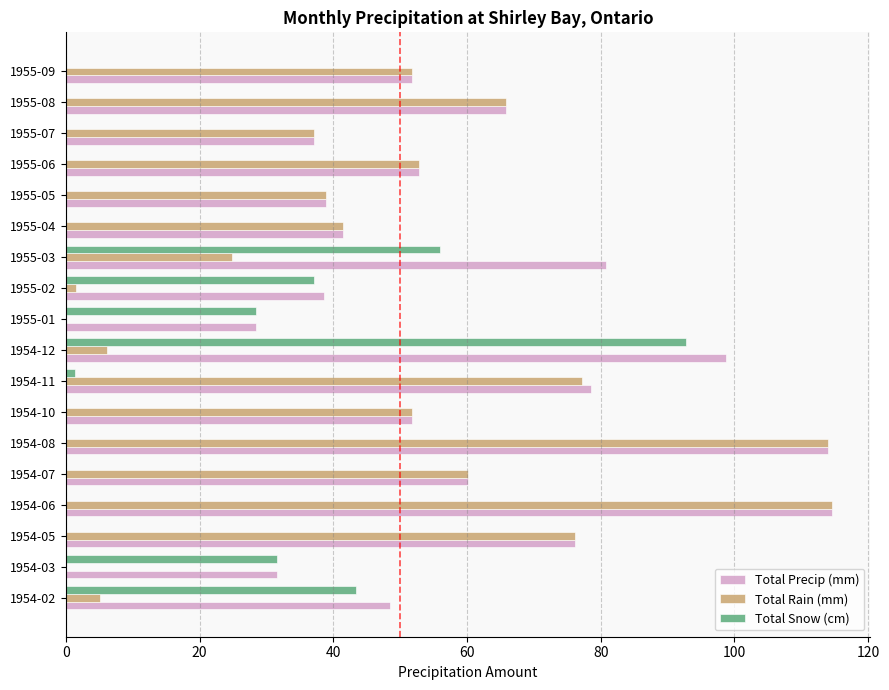

What is the sum of all Total Snow (cm) values?

290.3